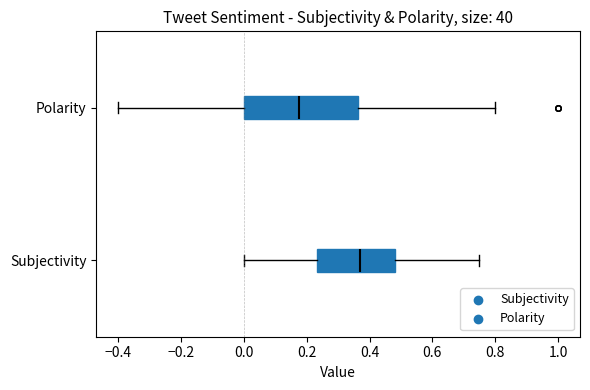

Which box is the widest, from its left edge to its right edge?

Polarity